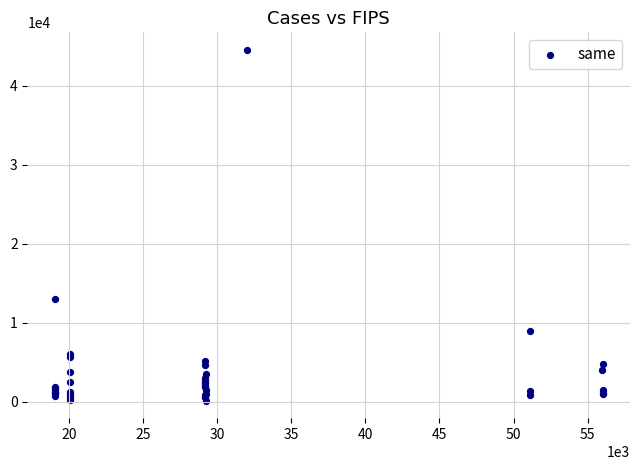

What Y value in the scatter plot is closest to 22361?

13033